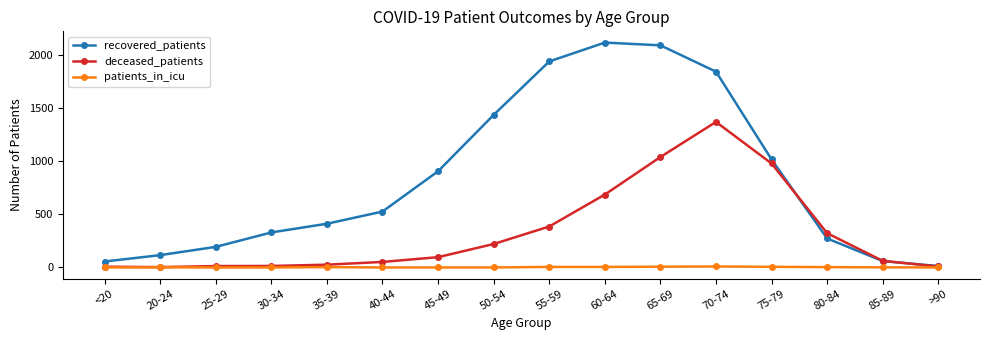

Is the value of recovered_patients at 65-69 greater than the value of patients_in_icu at 25-29?

Yes